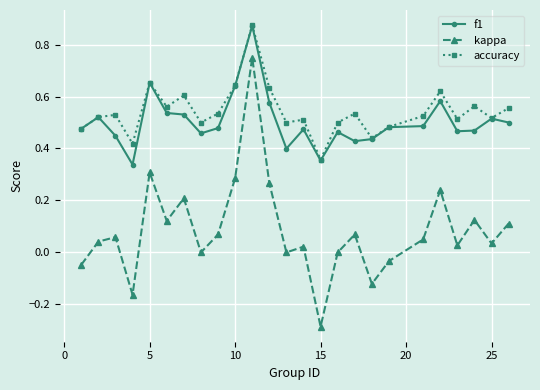

True or false: kappa and f1 intersect in this chart.

False